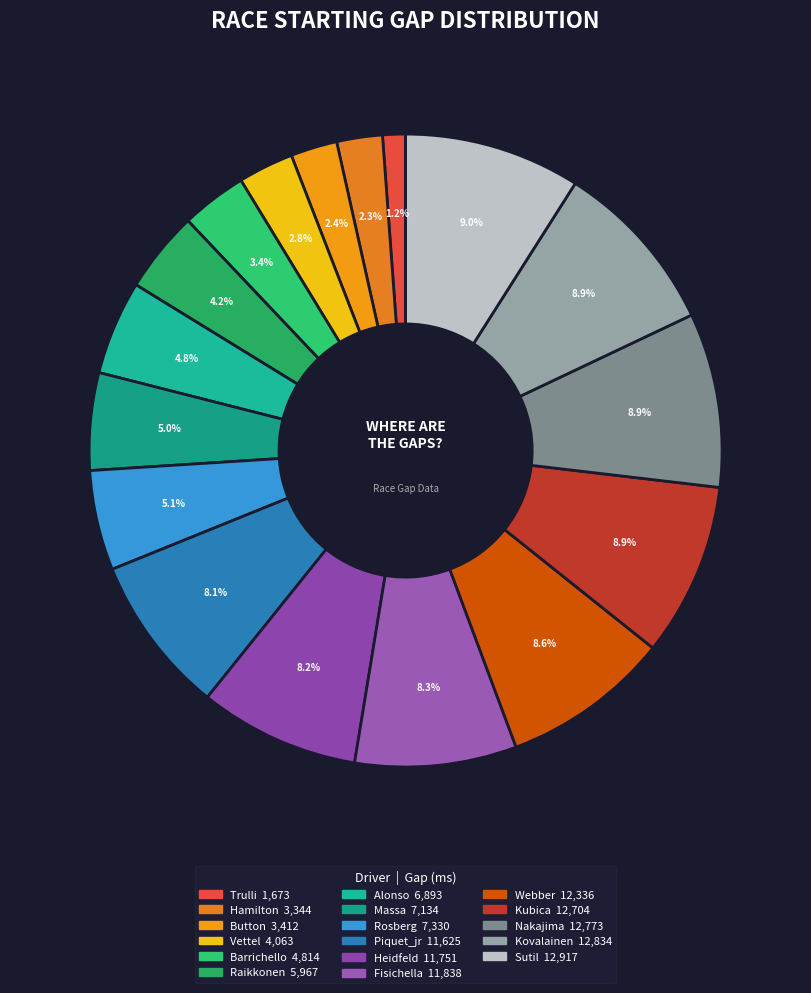

How many slices are in this pie chart?

17